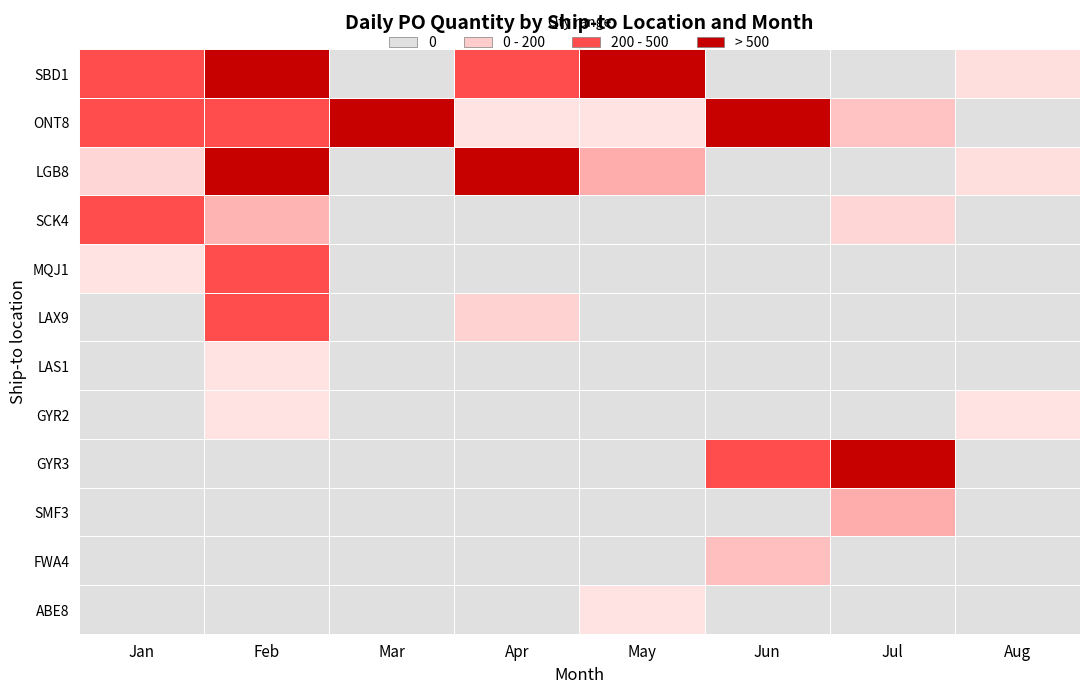

What is the maximum value shown in the chart?

1197